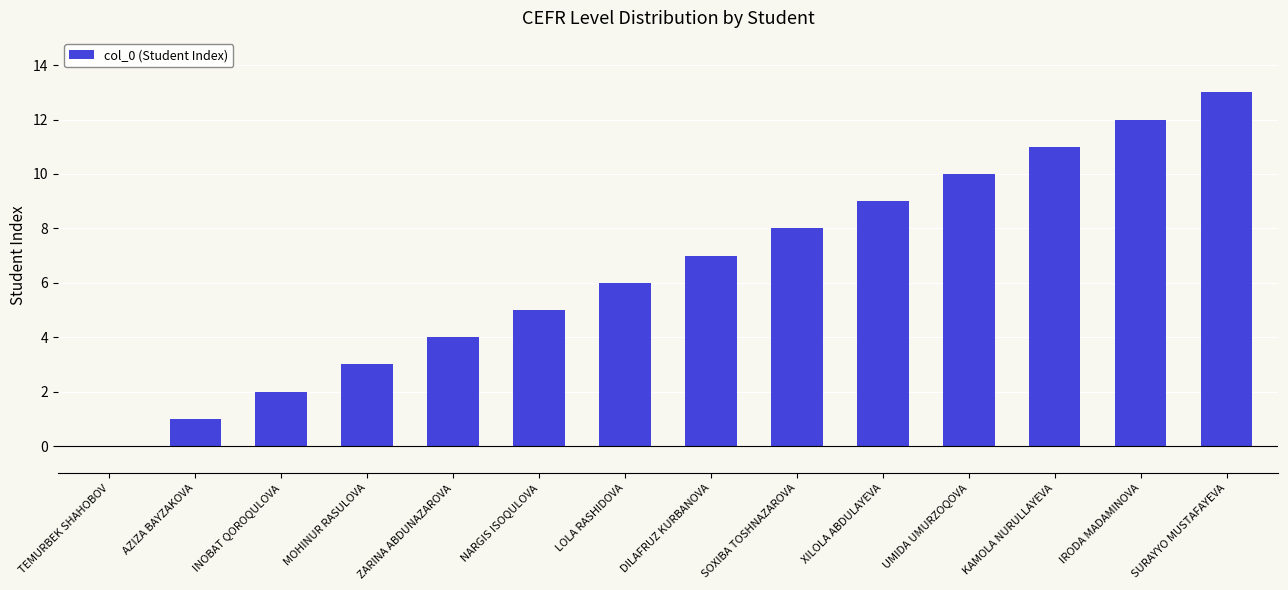

Which has a higher value, NARGIS ISOQULOVA or KAMOLA NURULLAYEVA?

KAMOLA NURULLAYEVA